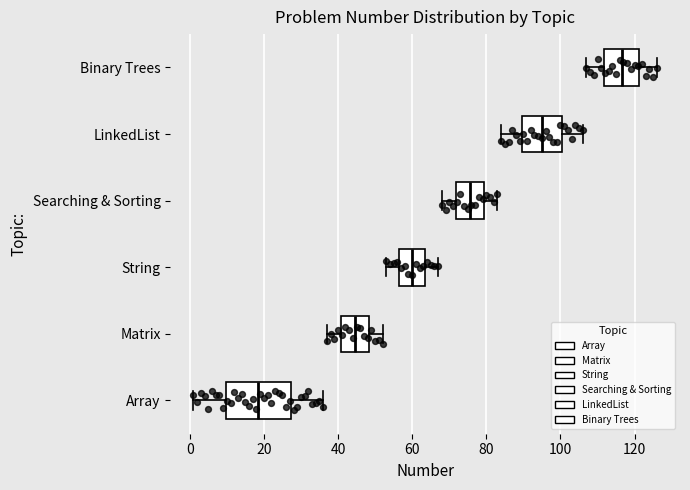

Which box's median line is the furthest to the right?

Binary Trees